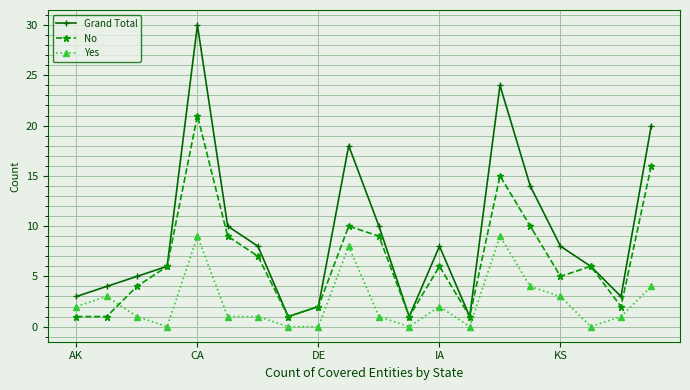

In Grand Total, how many points are lower than both neighbors (excluding endpoints)?

4